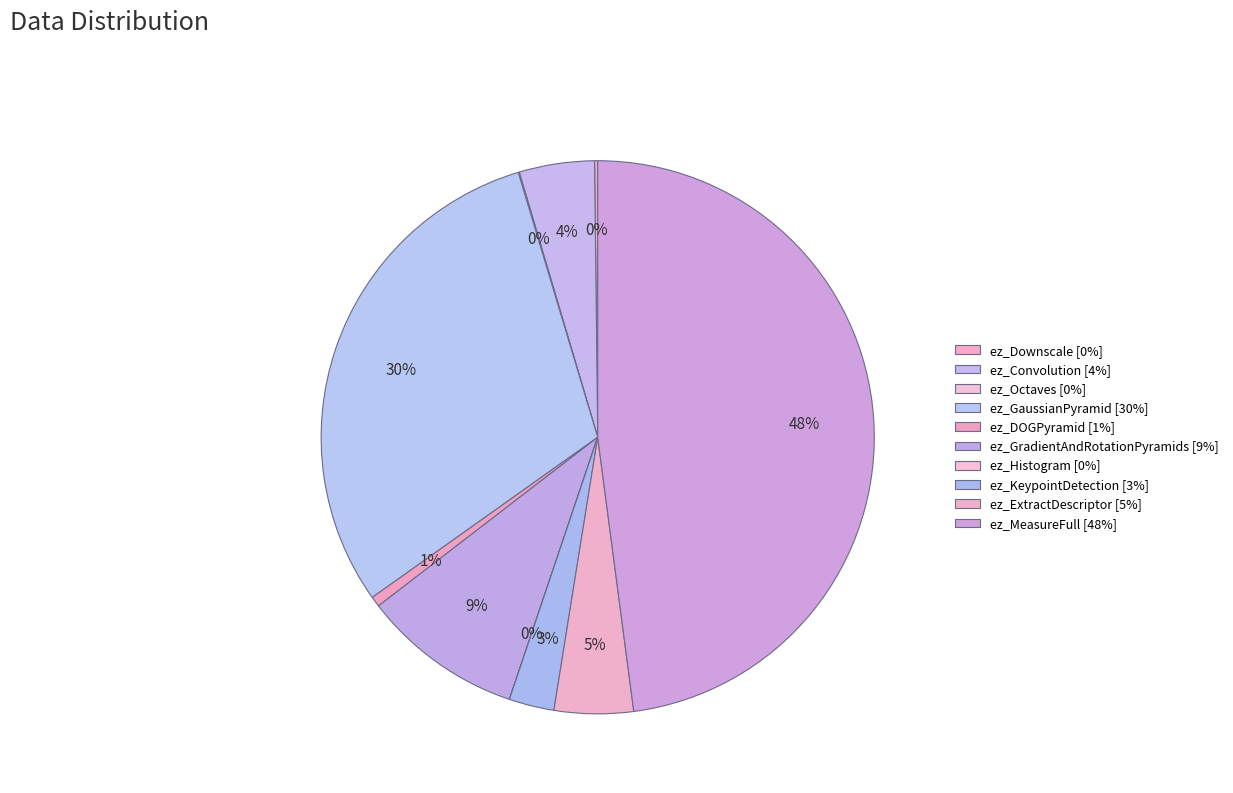

Does any single category account for the majority?

No